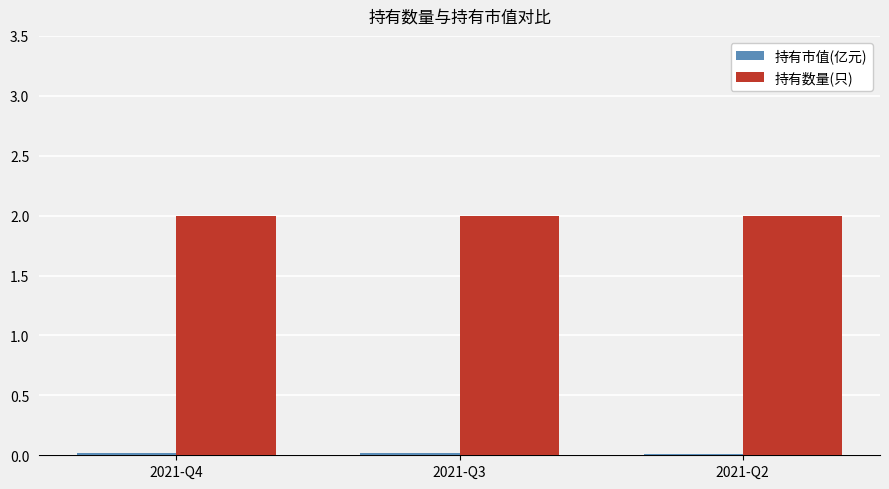

What is the greatest value displayed?

2.0